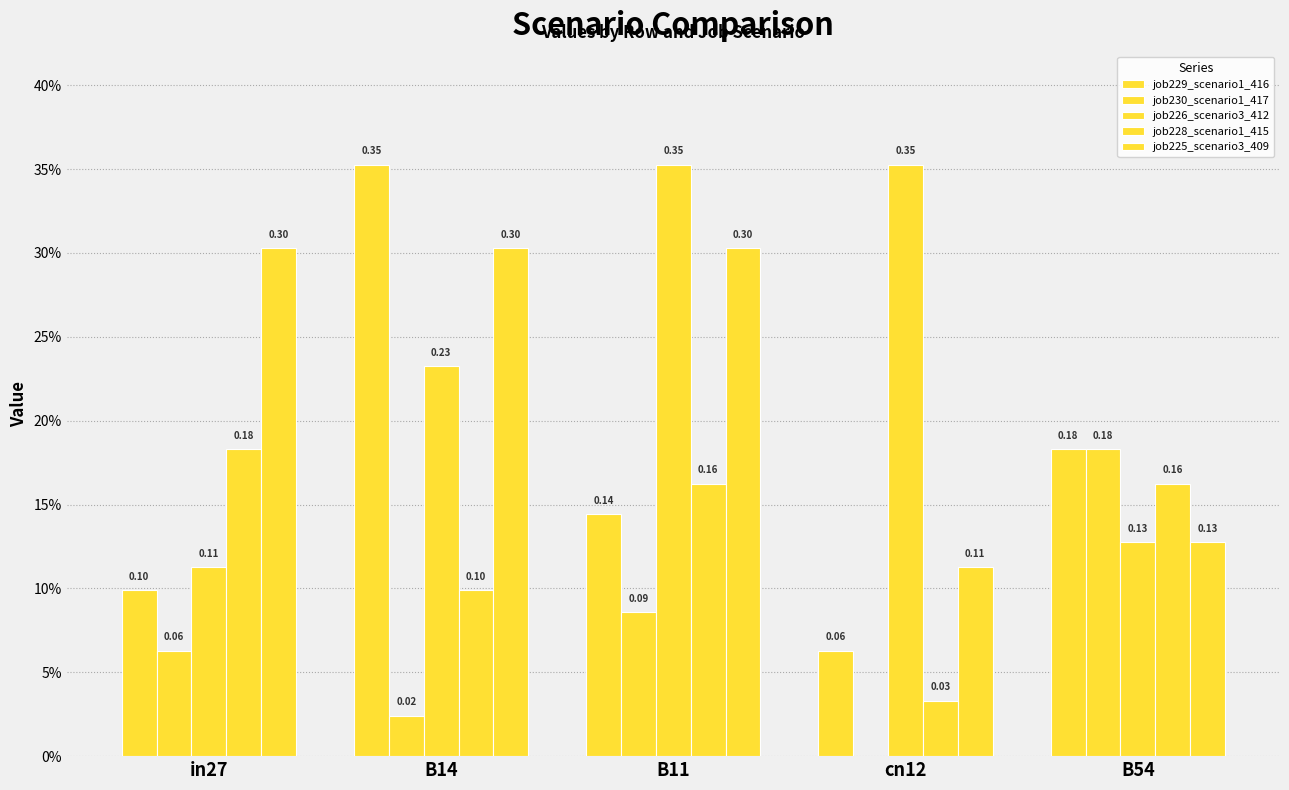

Are the bars horizontal?

No